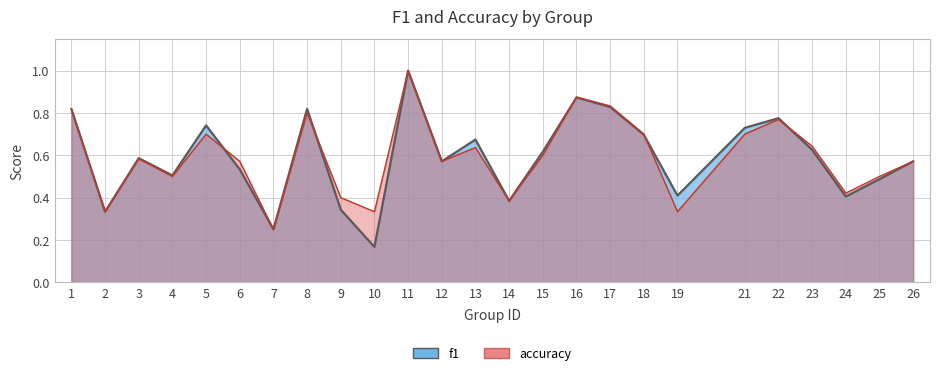

What are all the series names shown in the legend?

f1, accuracy